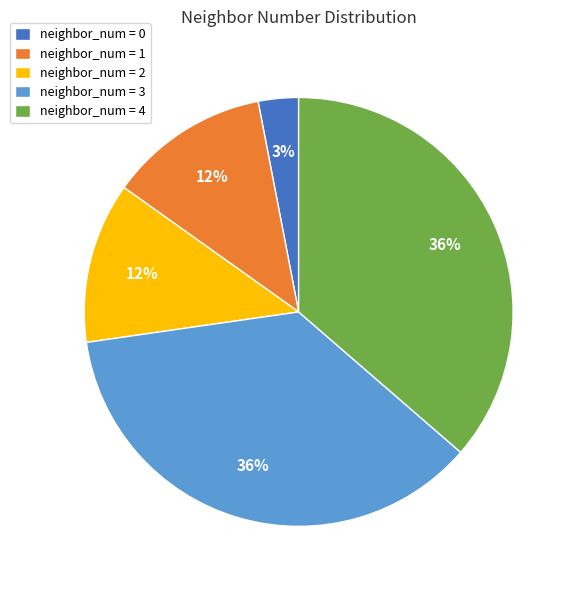

What percentage is the neighbor_num = 2 slice, to the nearest percent?

12%